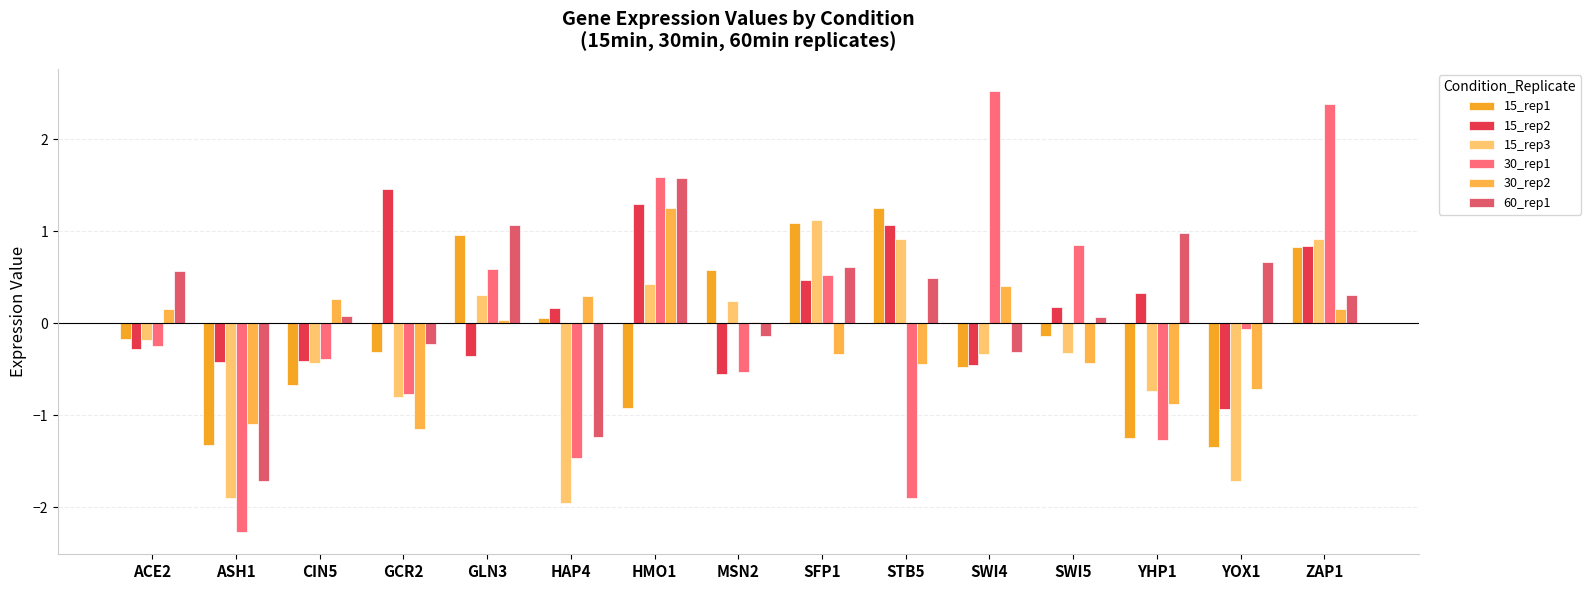

Does the chart contain stacked bars?

No